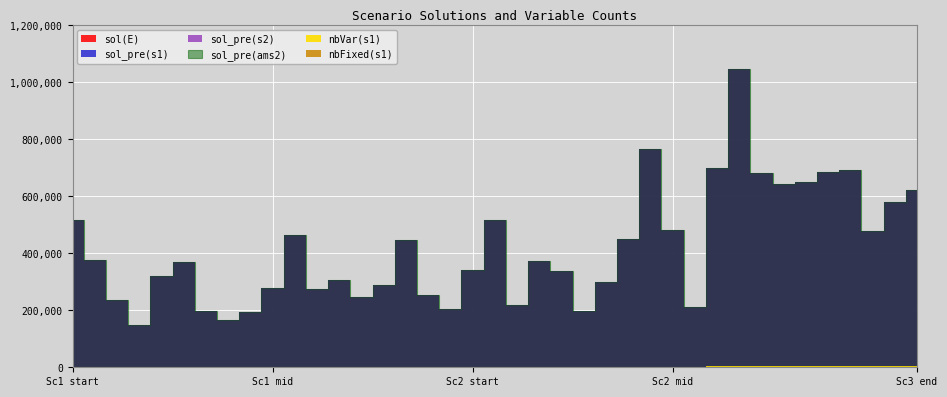

How many values in the nbVar(s1) series are below 1476?

19